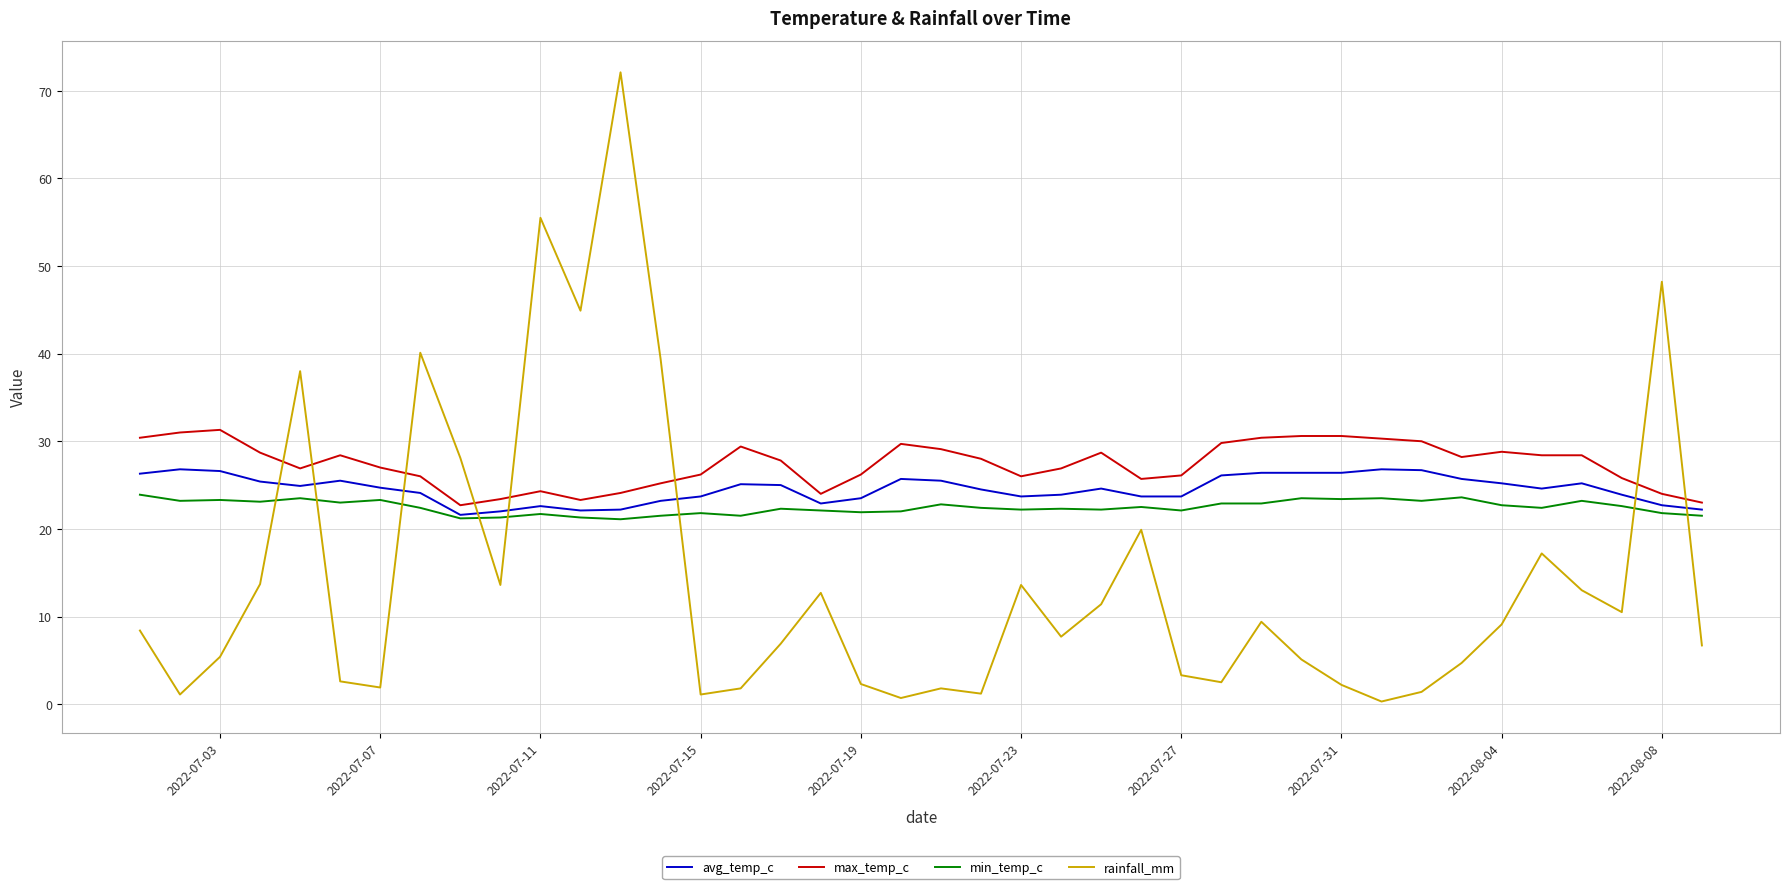

What is the minimum value for min_temp_c?

21.1